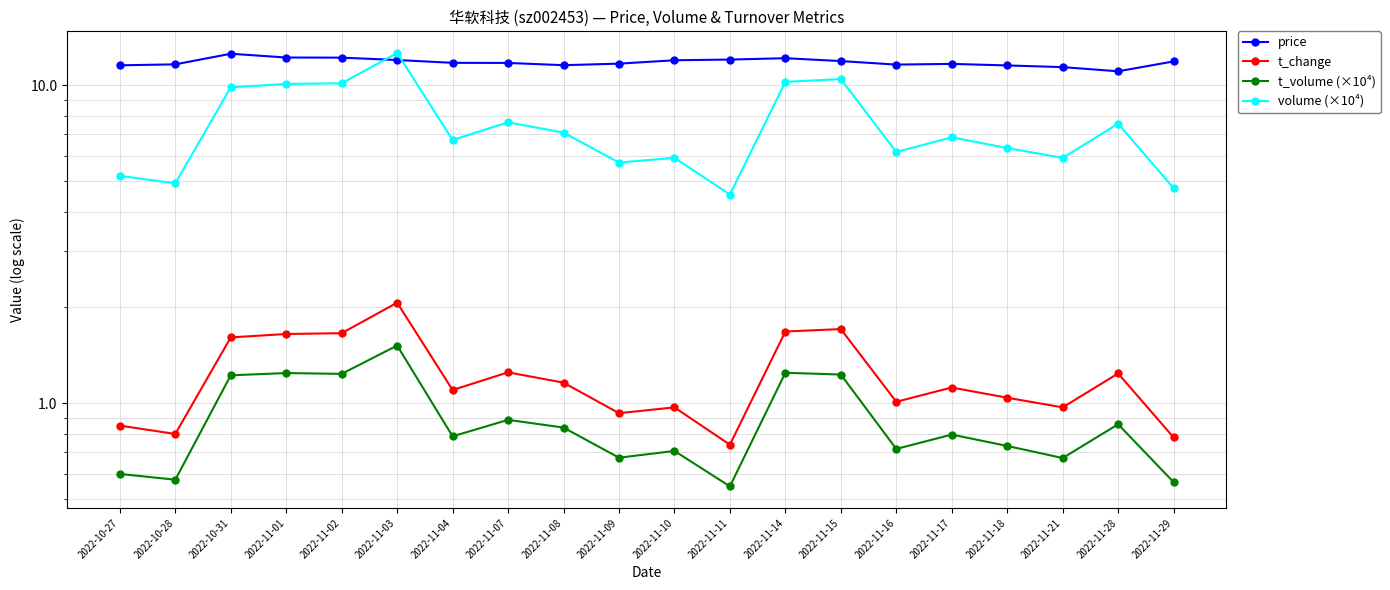

How many distinct data groups are displayed?

4